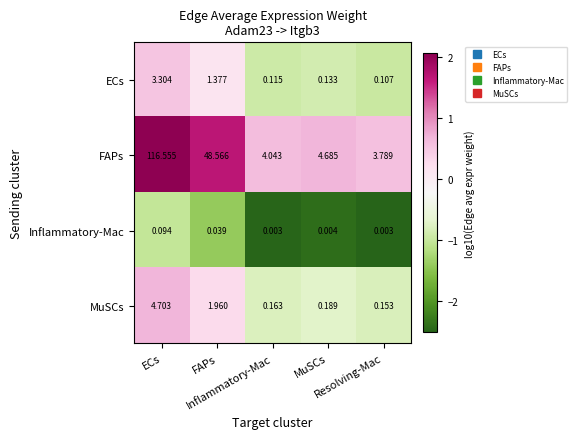

How many series are shown in this chart?

4